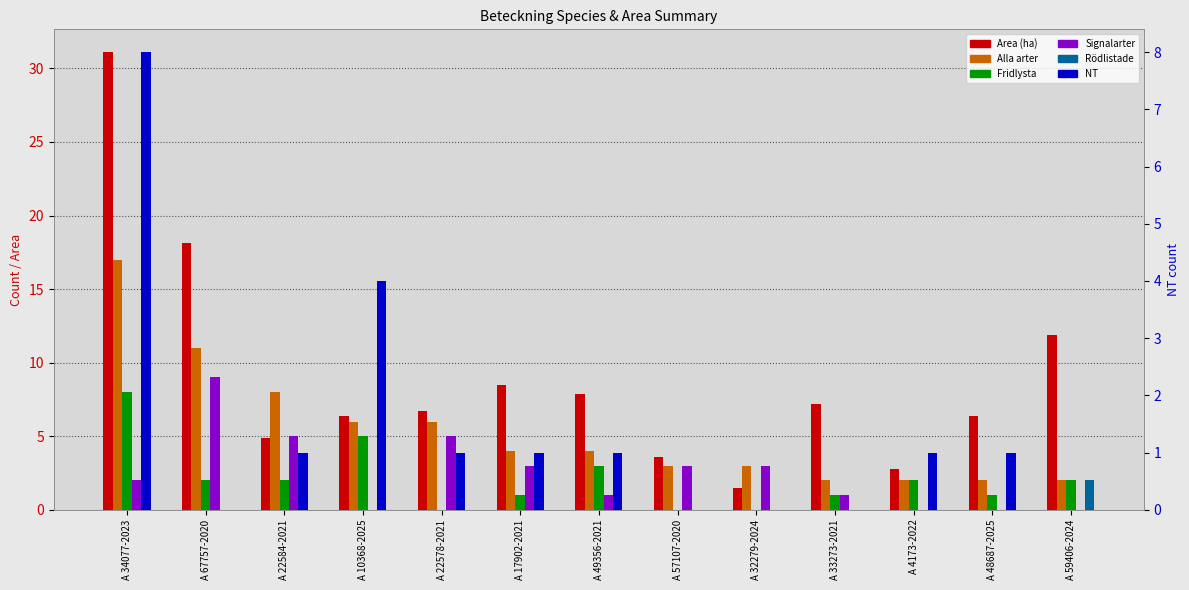

The value of NT at A 33273-2021 is -4.1. True or false?

False